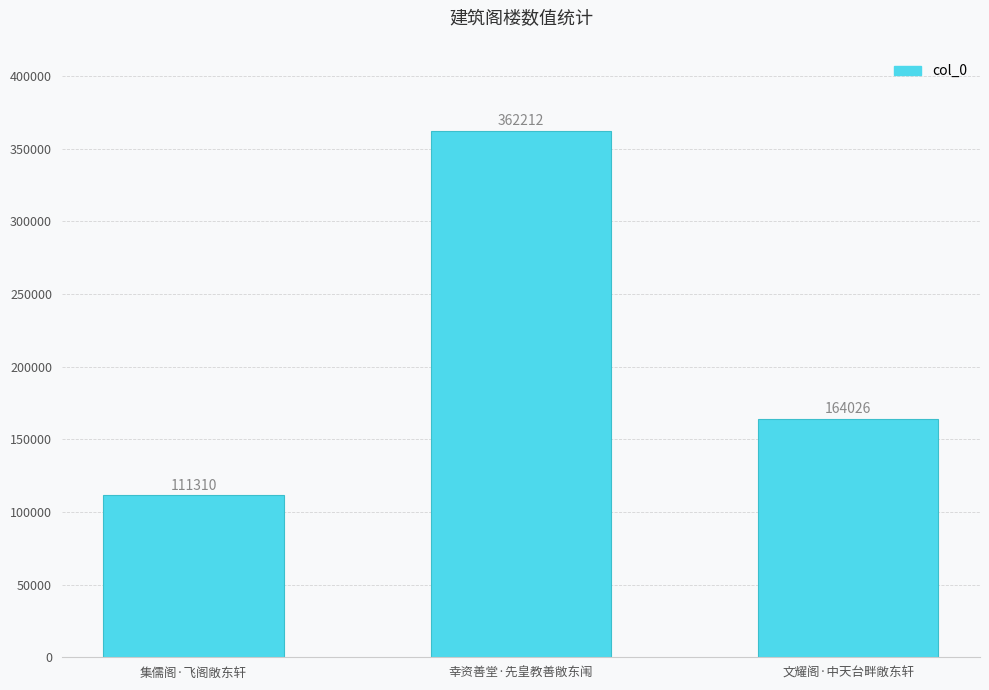

Is it true that the value at 幸资善堂·先皇教善敞东闱 is 362212?

True